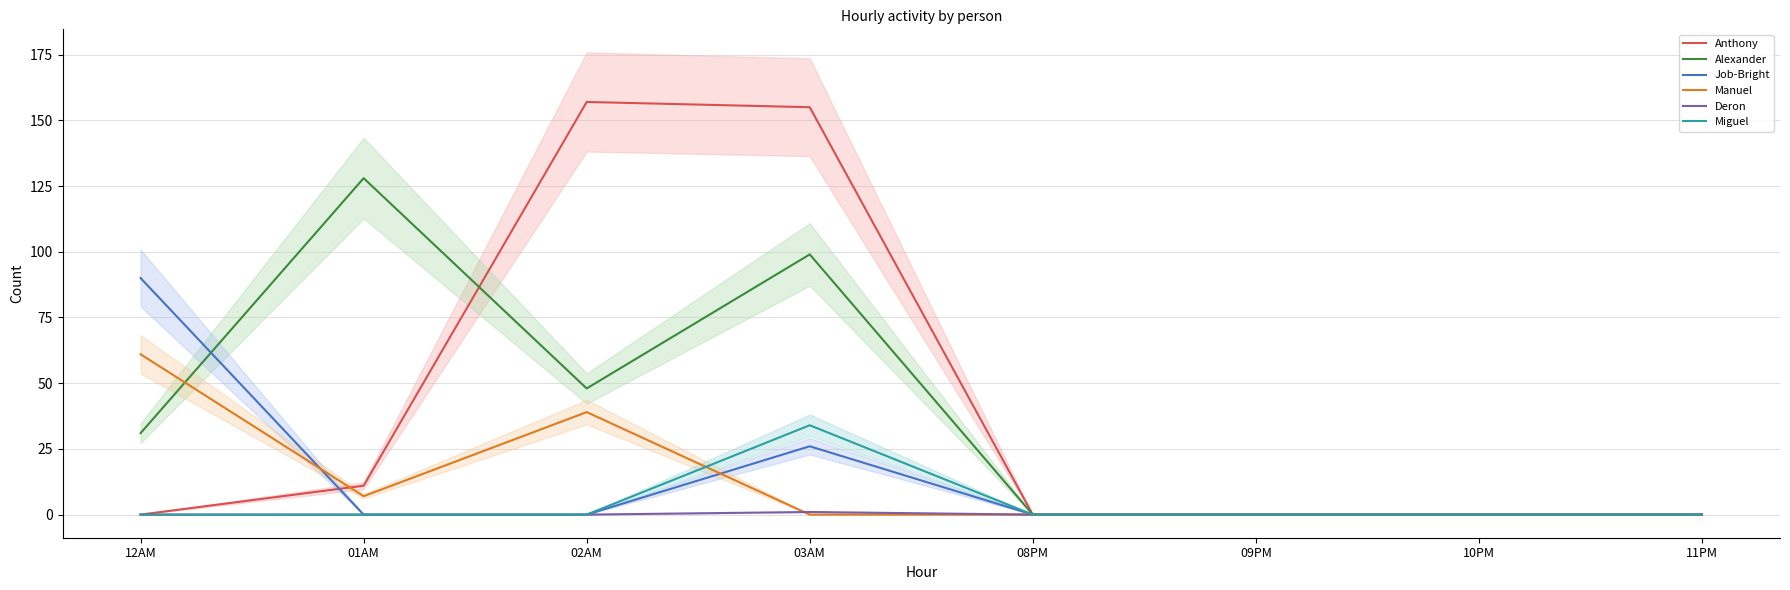

Reading left to right, what are all the values shown in this chart?

Anthony: 12AM=0	01AM=11	02AM=157	03AM=155	08PM=0	09PM=0	10PM=0	11PM=0
Alexander: 12AM=31	01AM=128	02AM=48	03AM=99	08PM=0	09PM=0	10PM=0	11PM=0
Job-Bright: 12AM=90	01AM=0	02AM=0	03AM=26	08PM=0	09PM=0	10PM=0	11PM=0
Manuel: 12AM=61	01AM=7	02AM=39	03AM=0	08PM=0	09PM=0	10PM=0	11PM=0
Deron: 12AM=0	01AM=0	02AM=0	03AM=1	08PM=0	09PM=0	10PM=0	11PM=0
Miguel: 12AM=0	01AM=0	02AM=0	03AM=34	08PM=0	09PM=0	10PM=0	11PM=0